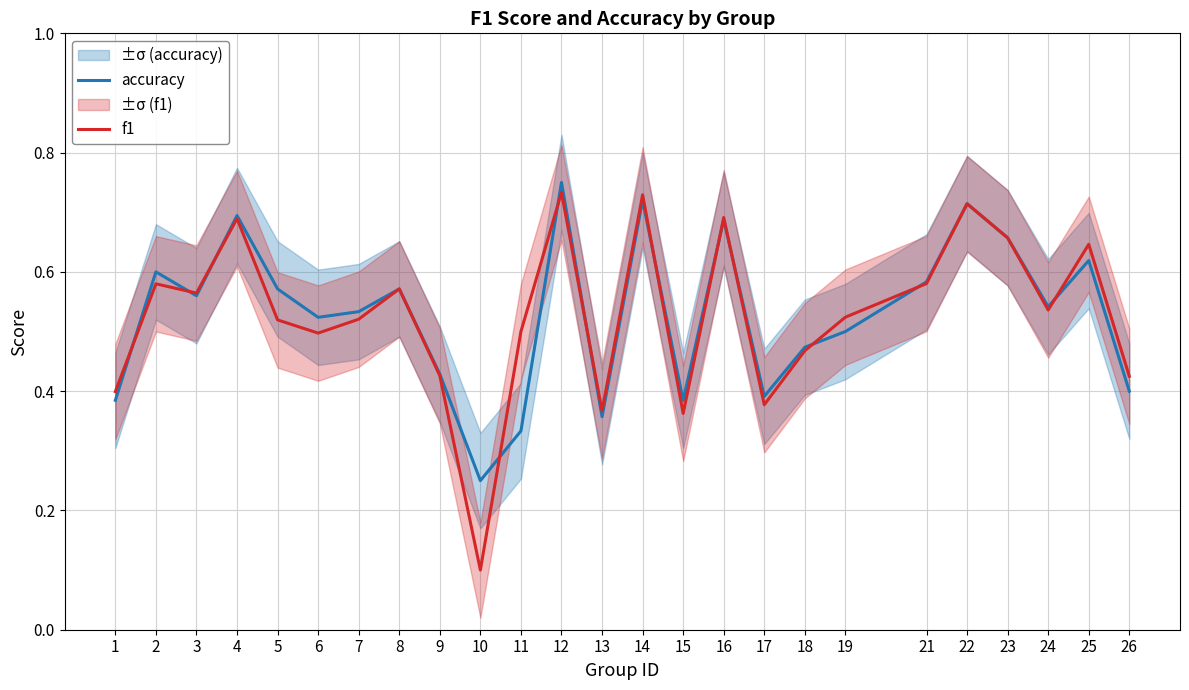

Does the chart have visible grid lines?

Yes